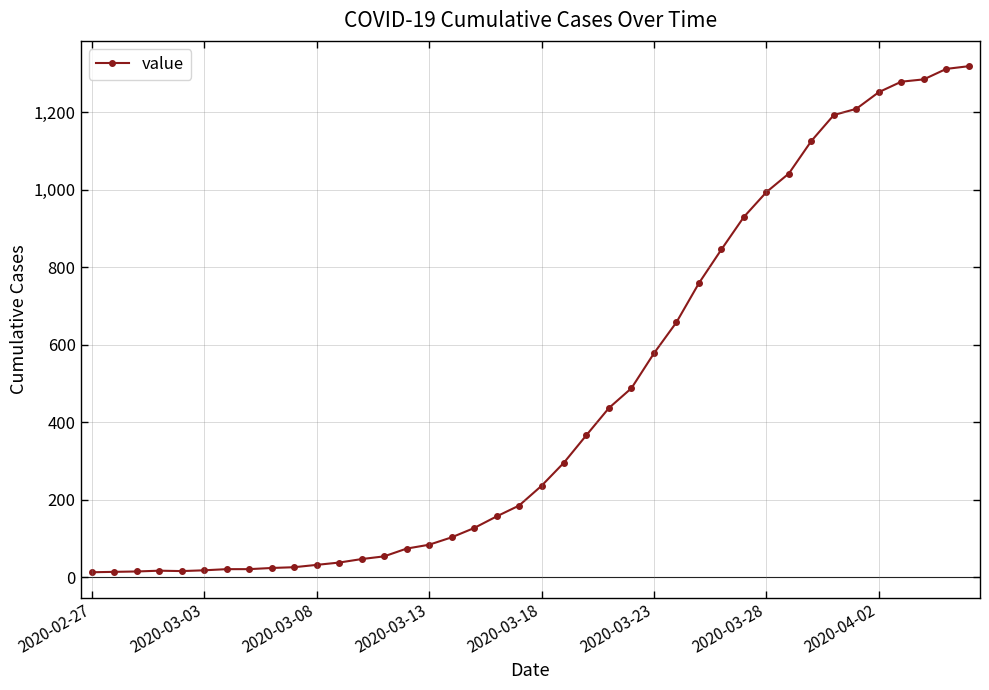

What is the average value?

467